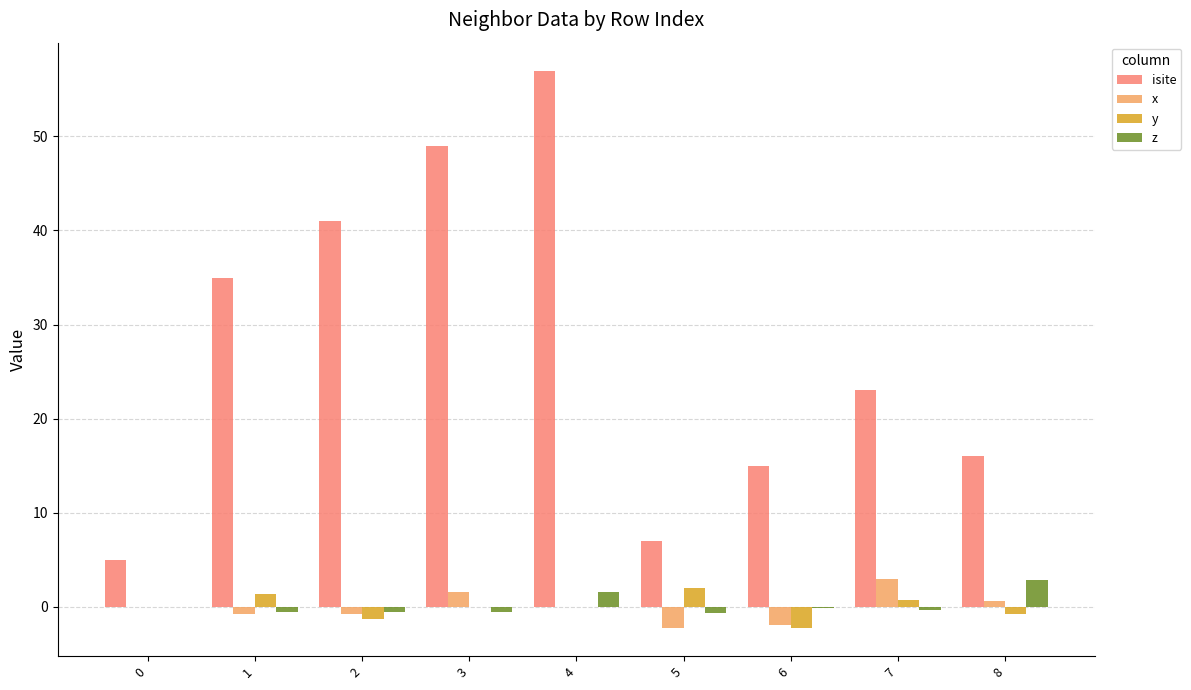

Which category has the highest value in the x series?

7